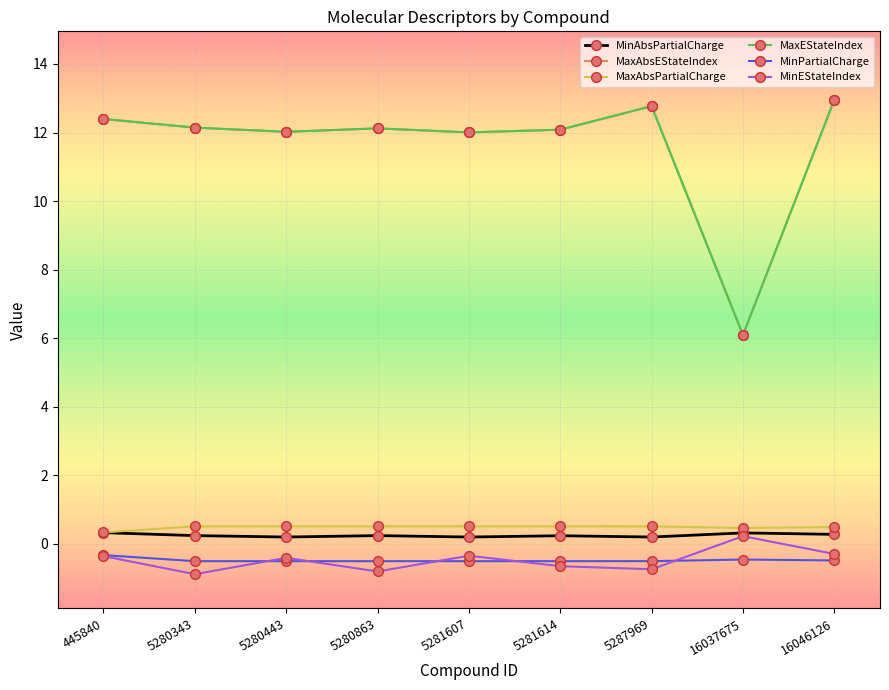

Between which two adjacent categories do MinEStateIndex and MinPartialCharge first intersect?

5280343 and 5280443